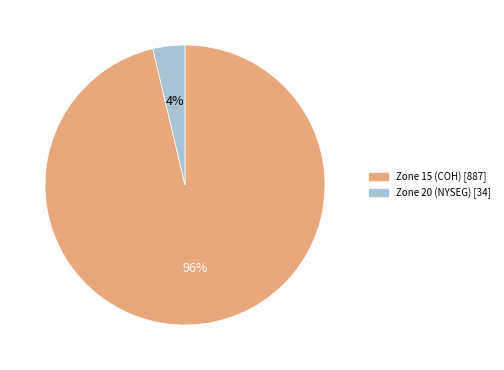

To the nearest percent, what is the average slice percentage?

50%